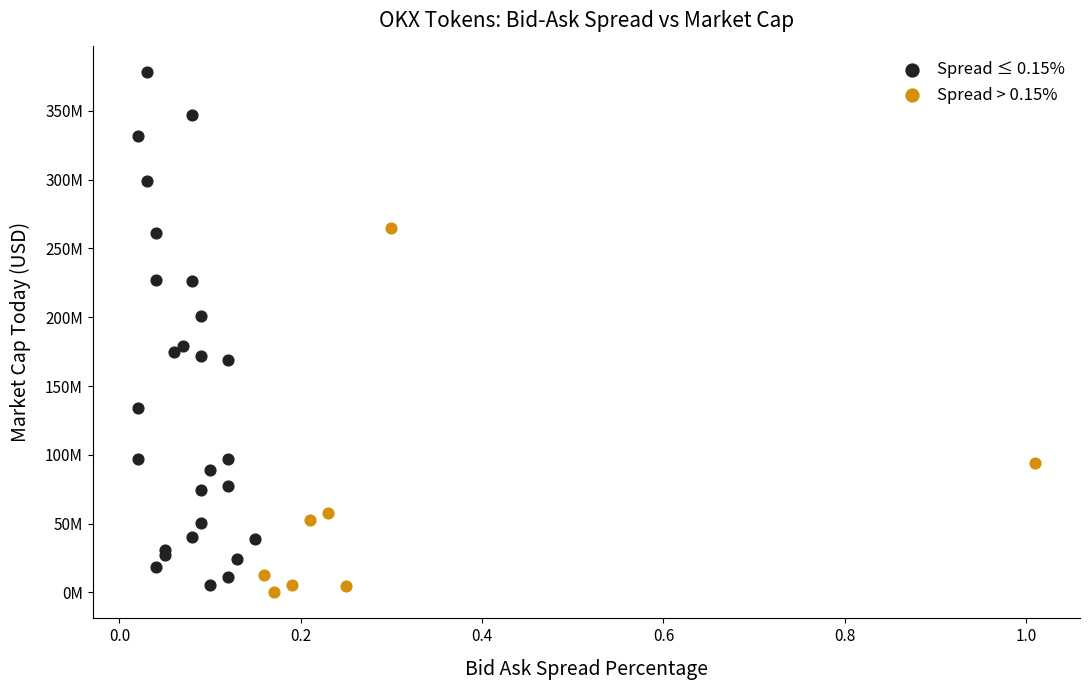

Which series has the widest spread of Y values?

Spread ≤ 0.15%